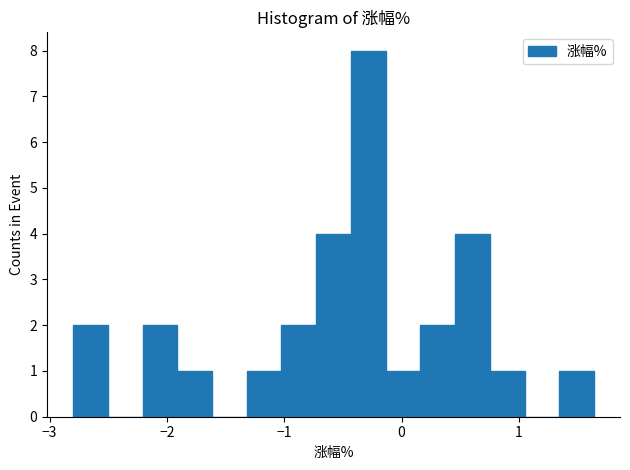

Read against the x-axis, roughly where is the centre of the tallest bar?

-0.3